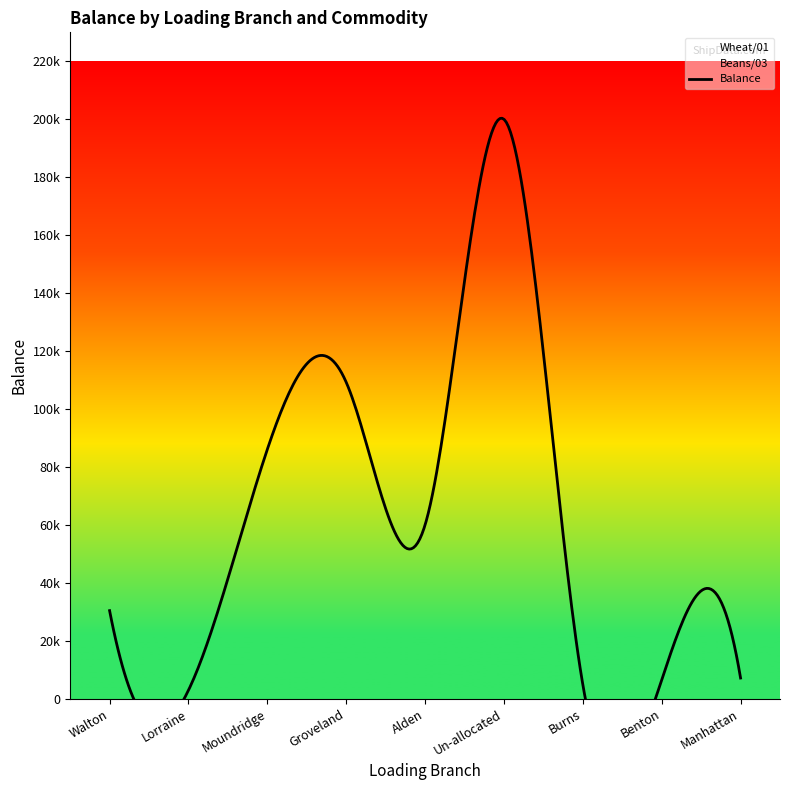

How many values in the Wheat/01 series are below 30416?

4